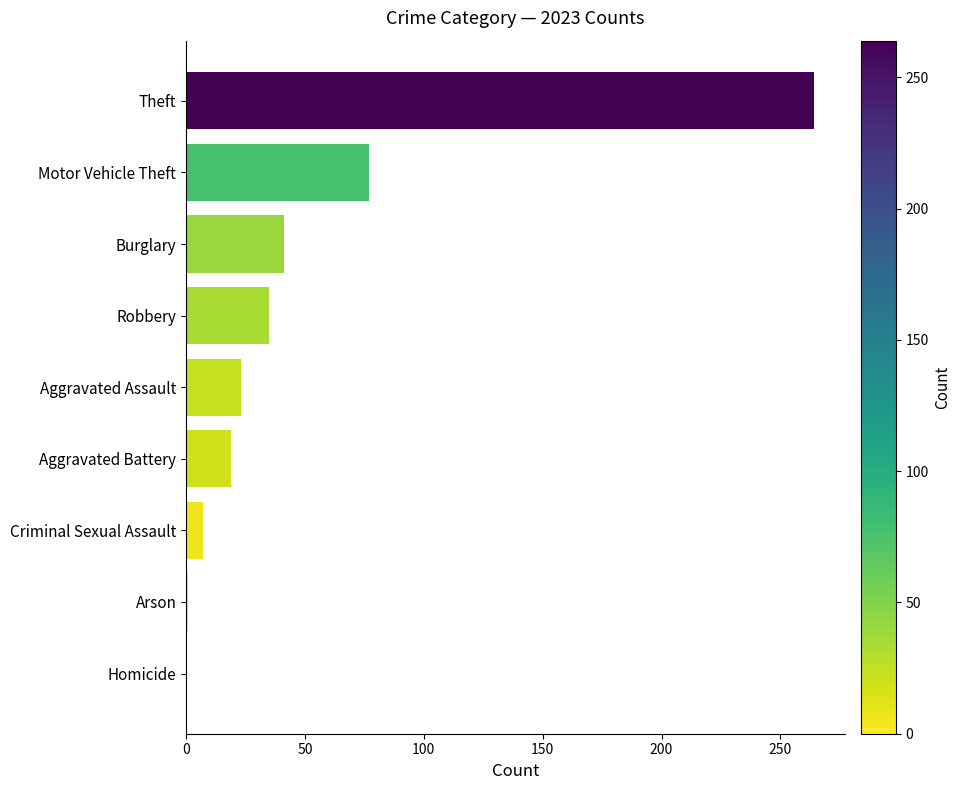

Does the chart contain stacked bars?

No